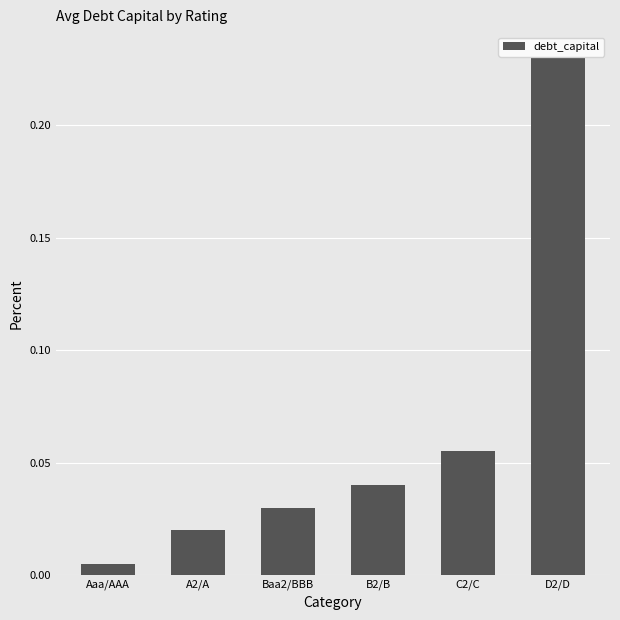

How many categories are shown in the chart?

6